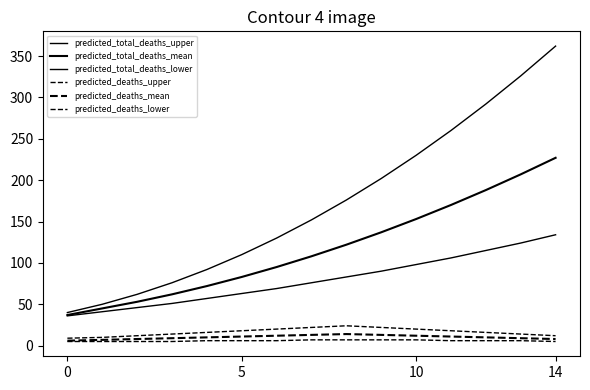

Count the predicted_deaths_mean values in the range 8 to 12.

10